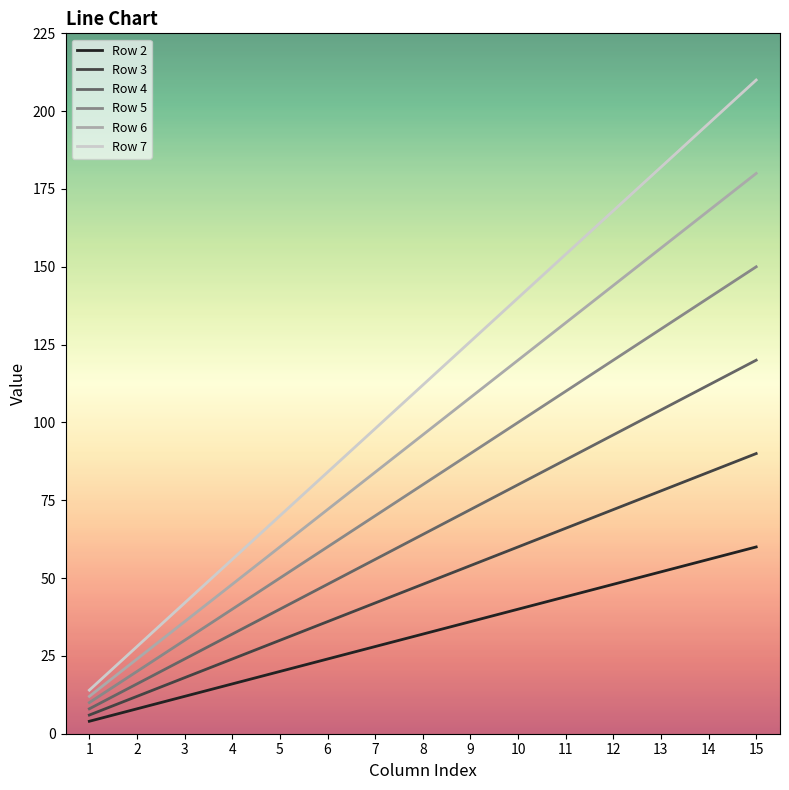

Reading right to left, list all the values displayed in this chart.

Row 2: 15=60	14=56	13=52	12=48	11=44	10=40	9=36	8=32	7=28	6=24	5=20	4=16	3=12	2=8	1=4
Row 3: 15=90	14=84	13=78	12=72	11=66	10=60	9=54	8=48	7=42	6=36	5=30	4=24	3=18	2=12	1=6
Row 4: 15=120	14=112	13=104	12=96	11=88	10=80	9=72	8=64	7=56	6=48	5=40	4=32	3=24	2=16	1=8
Row 5: 15=150	14=140	13=130	12=120	11=110	10=100	9=90	8=80	7=70	6=60	5=50	4=40	3=30	2=20	1=10
Row 6: 15=180	14=168	13=156	12=144	11=132	10=120	9=108	8=96	7=84	6=72	5=60	4=48	3=36	2=24	1=12
Row 7: 15=210	14=196	13=182	12=168	11=154	10=140	9=126	8=112	7=98	6=84	5=70	4=56	3=42	2=28	1=14